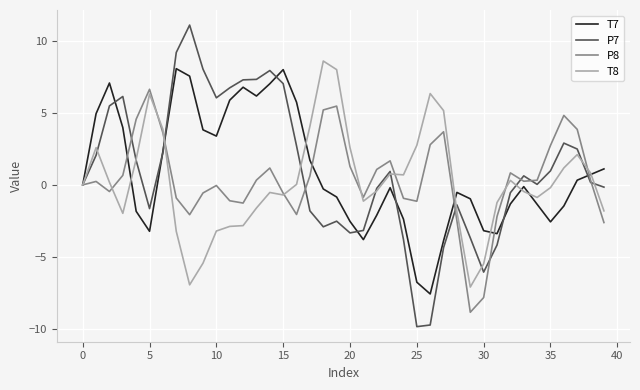

What is the maximum value for T7?

8.1